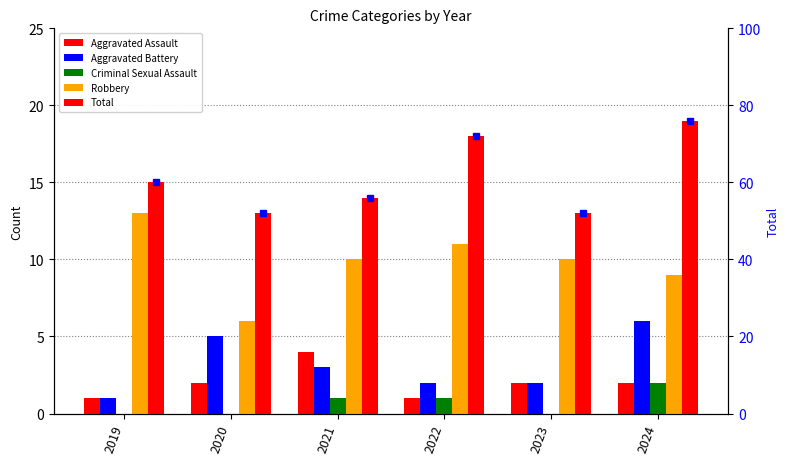

Reading right to left, what are all the values shown in this chart?

Aggravated Assault: 2024=2	2023=2	2022=1	2021=4	2020=2	2019=1
Aggravated Battery: 2024=6	2023=2	2022=2	2021=3	2020=5	2019=1
Criminal Sexual Assault: 2024=2	2023=0	2022=1	2021=1	2020=0	2019=0
Robbery: 2024=9	2023=10	2022=11	2021=10	2020=6	2019=13
Total: 2024=19	2023=13	2022=18	2021=14	2020=13	2019=15